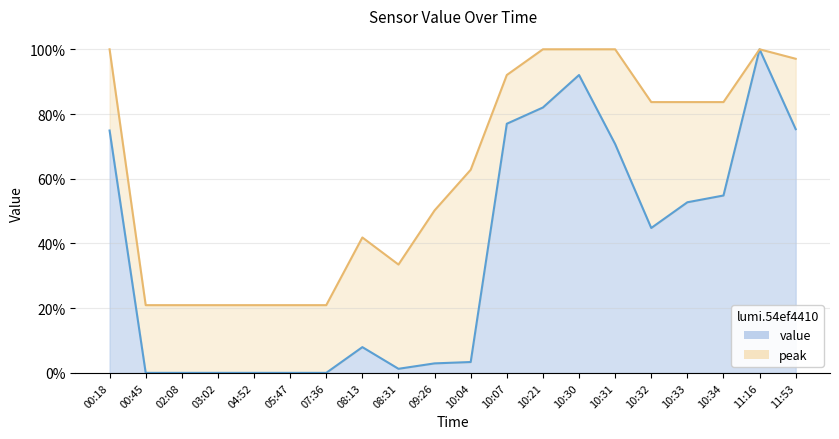

Does the chart display data point markers on the line(s)?

No